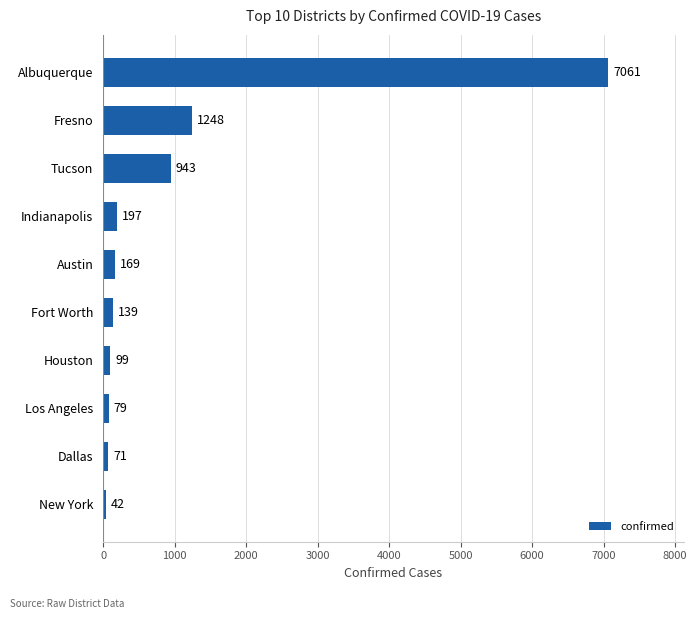

At which label is the value closest to 3551?

Fresno